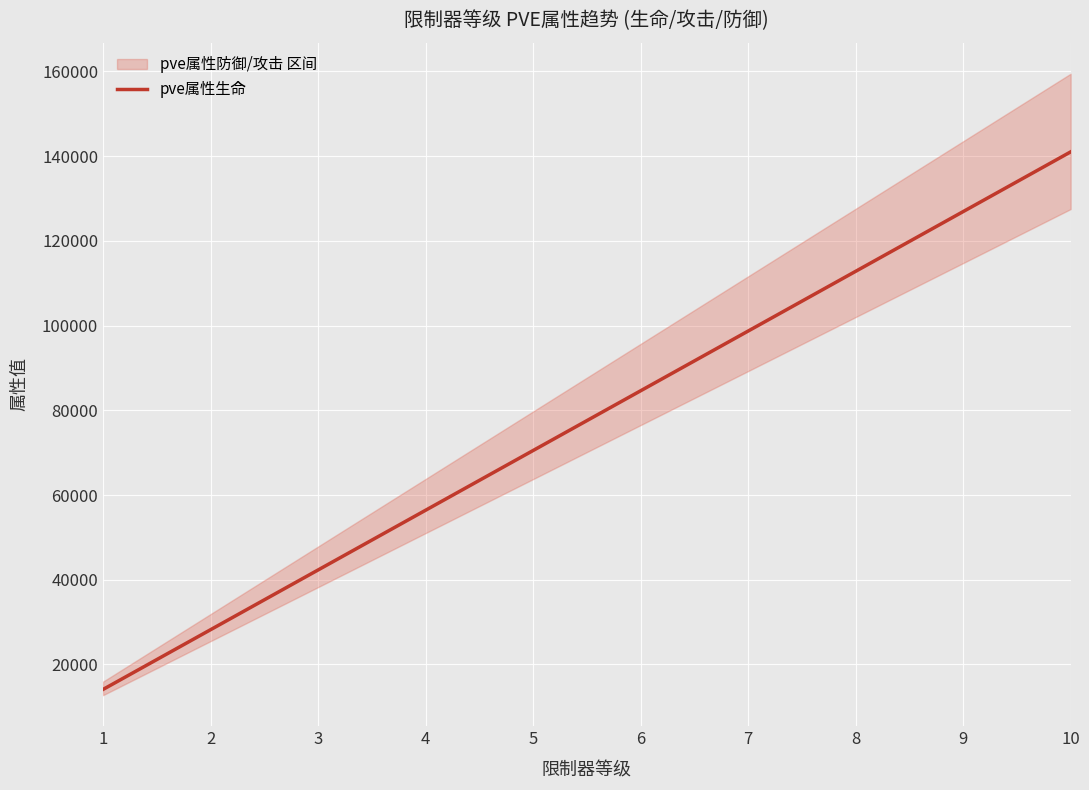

Reading left to right, list all the values displayed in this chart.

14100	28200	42300	56400	70500	84600	98700	112800	126900	141000